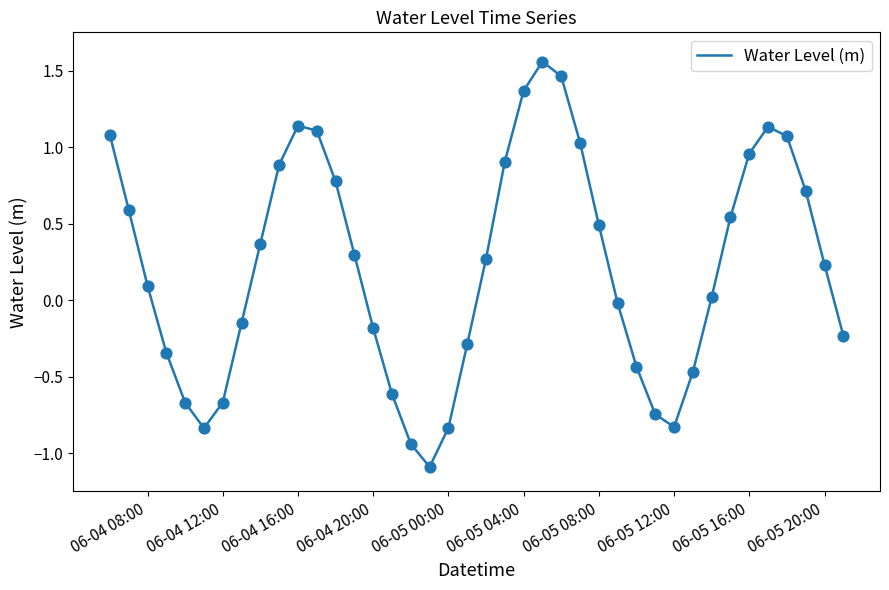

What is the smallest value displayed?

-1.1